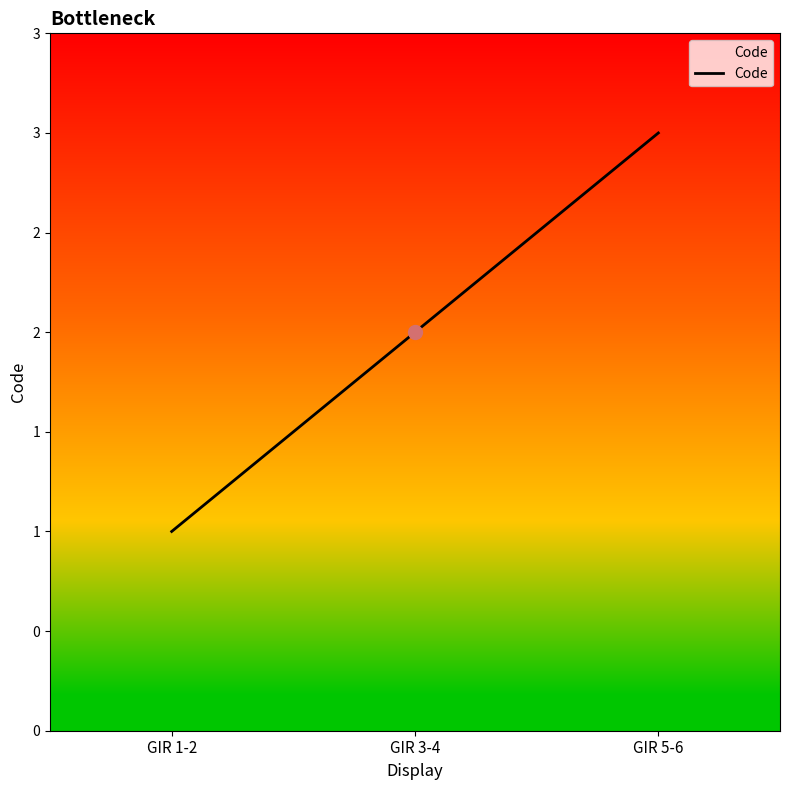

What is the change in value from GIR 1-2 to GIR 3-4?

+1